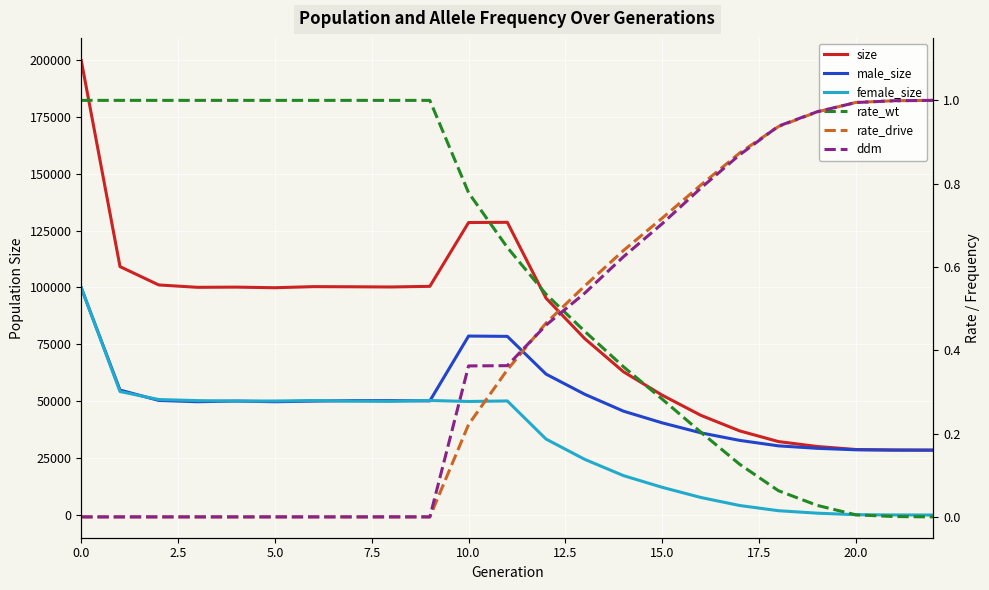

Between 7.5 and 21, which is larger?

7.5